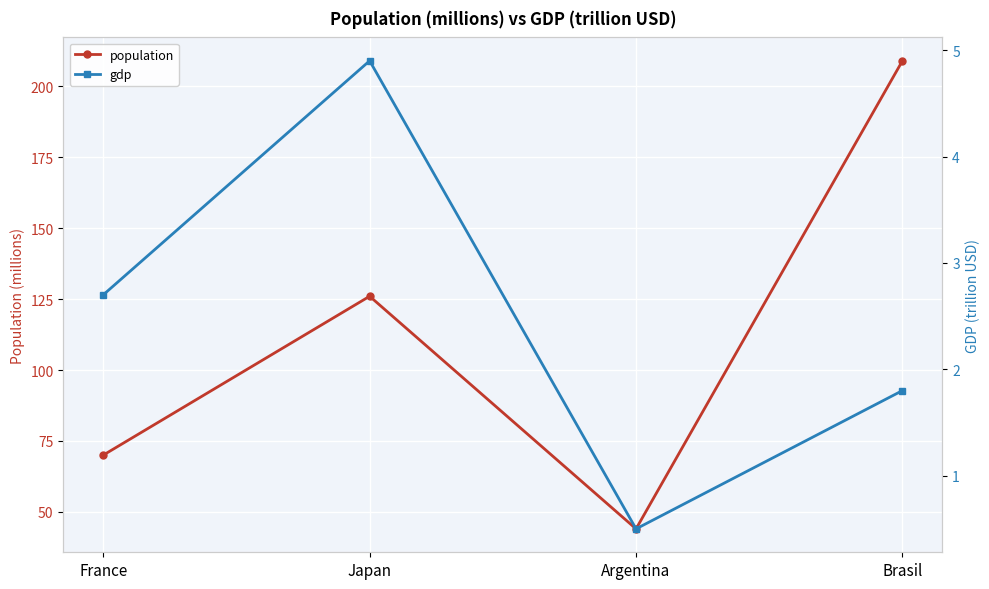

Does the chart display data point markers on the line(s)?

Yes